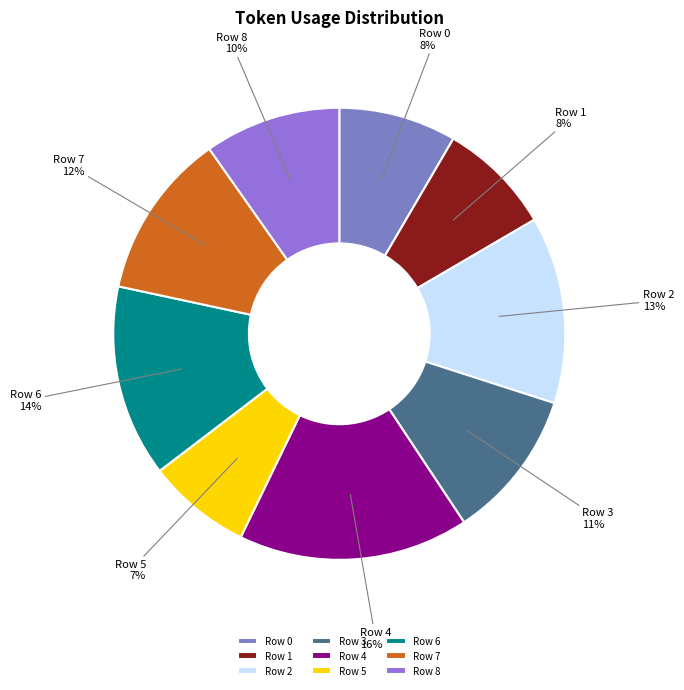

The Row 0 slice represents 8% of the pie. True or false?

True